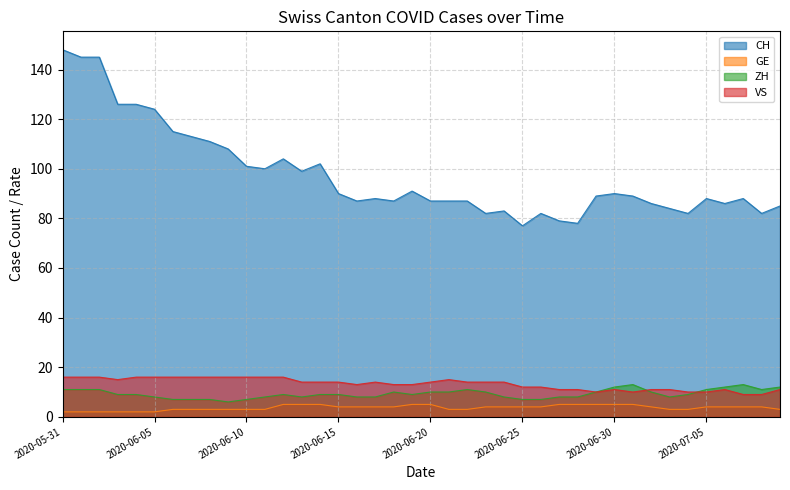

True or false: CH has more than 1 points higher than both neighbors.

True